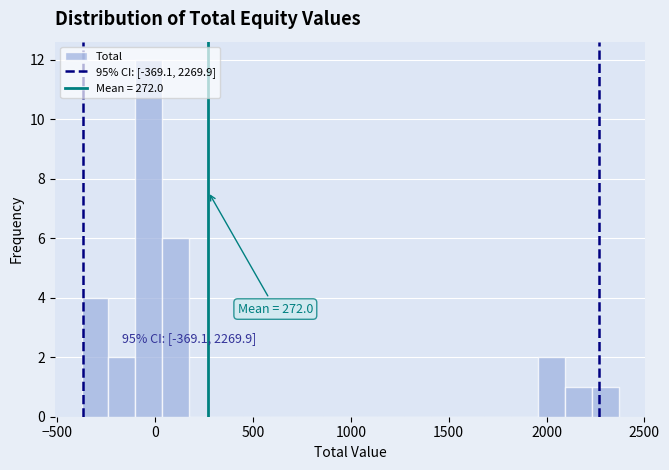

Read against the x-axis, roughly where is the centre of the tallest bar?

-50